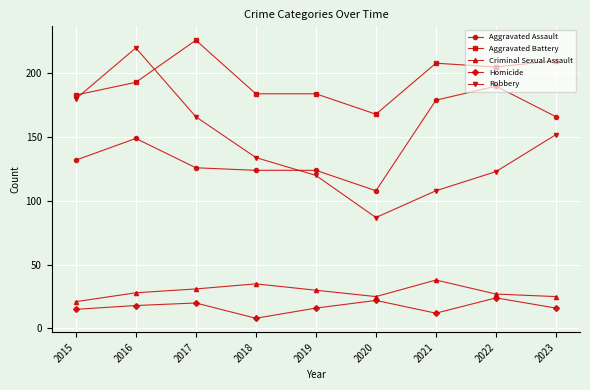

True or false: Homicide and Robbery intersect in this chart.

False